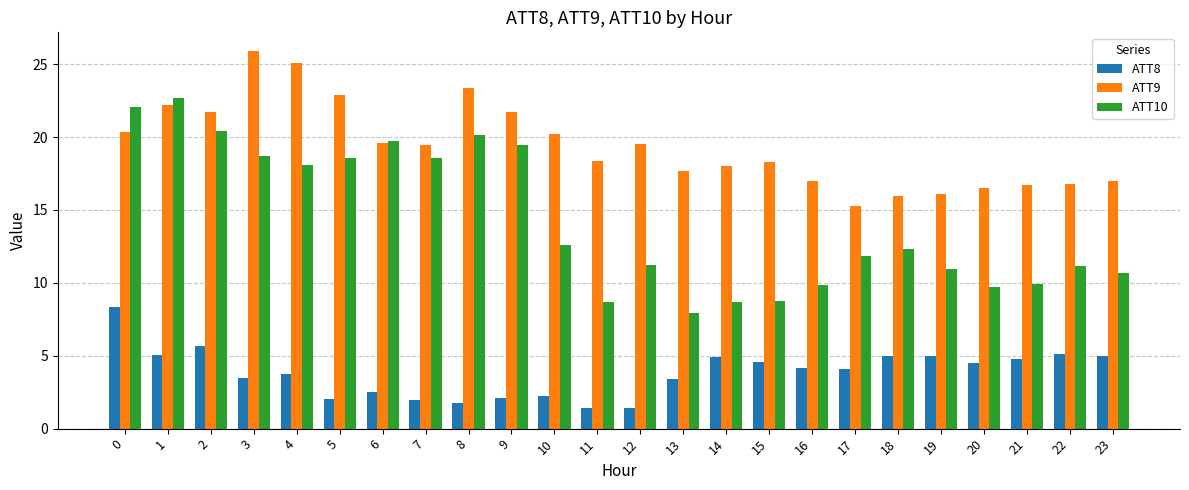

True or false: ATT9 has a value of 17.7 at 13.

True